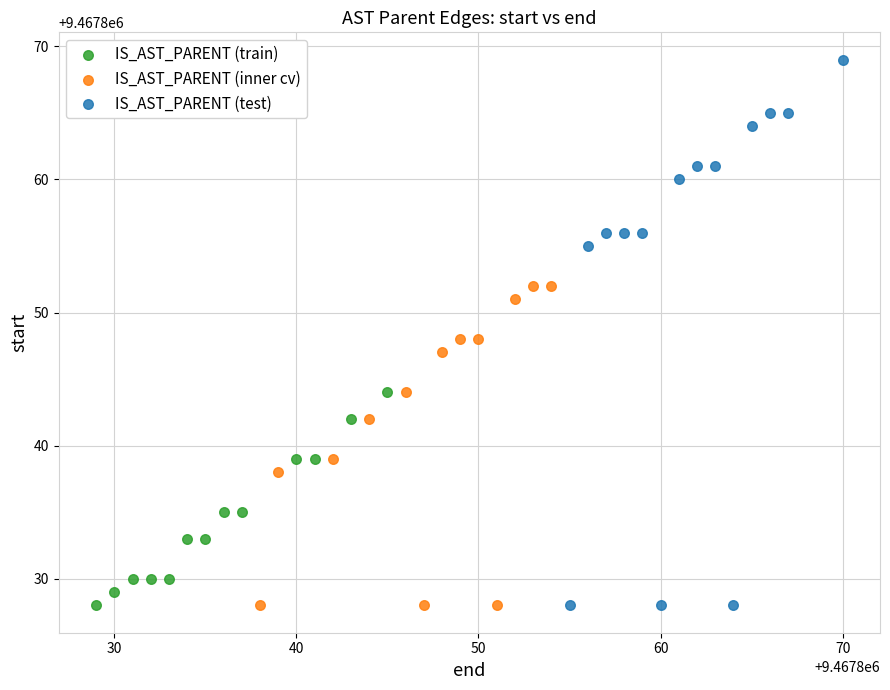

Which series has the widest spread of Y values?

IS_AST_PARENT (test)